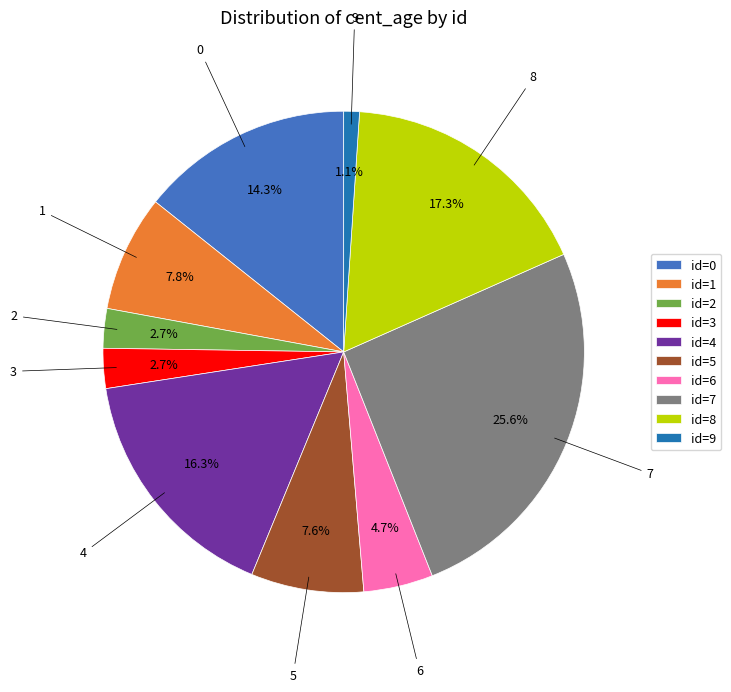

What is the total percentage of id=1 and id=8?

25.1%